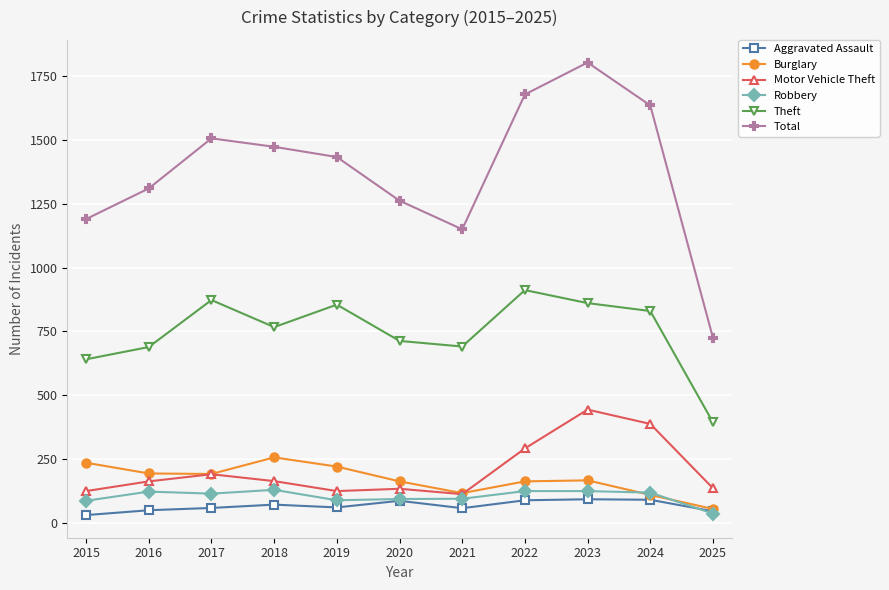

What is the highest value of the Theft series?

912